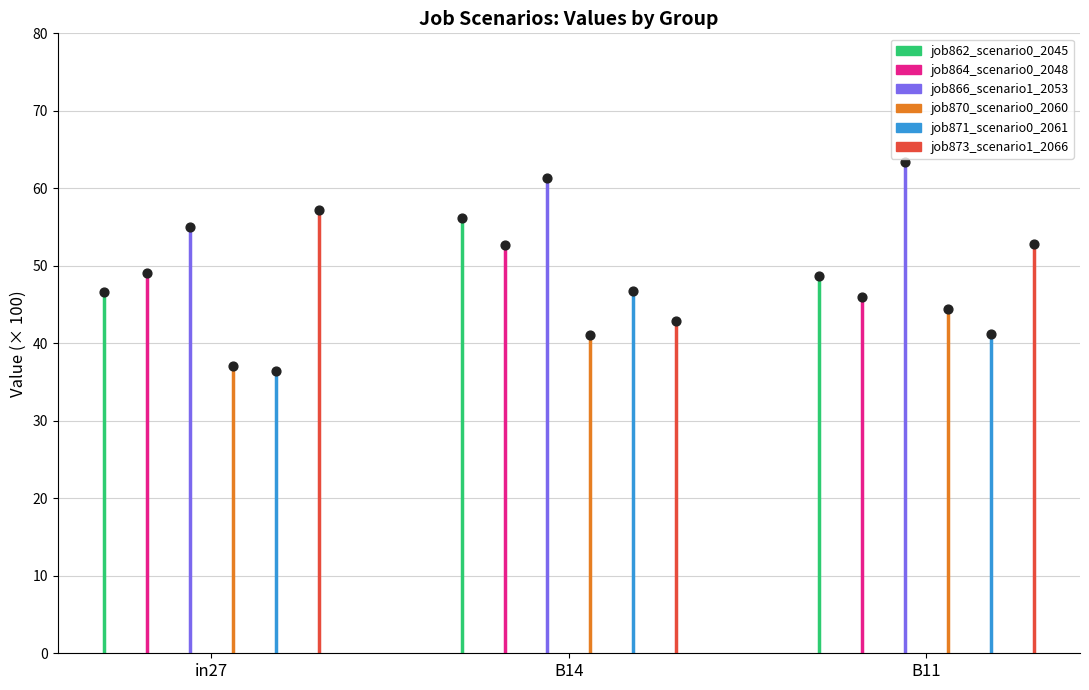

Which series contains the highest Y value?

job866_scenario1_2053